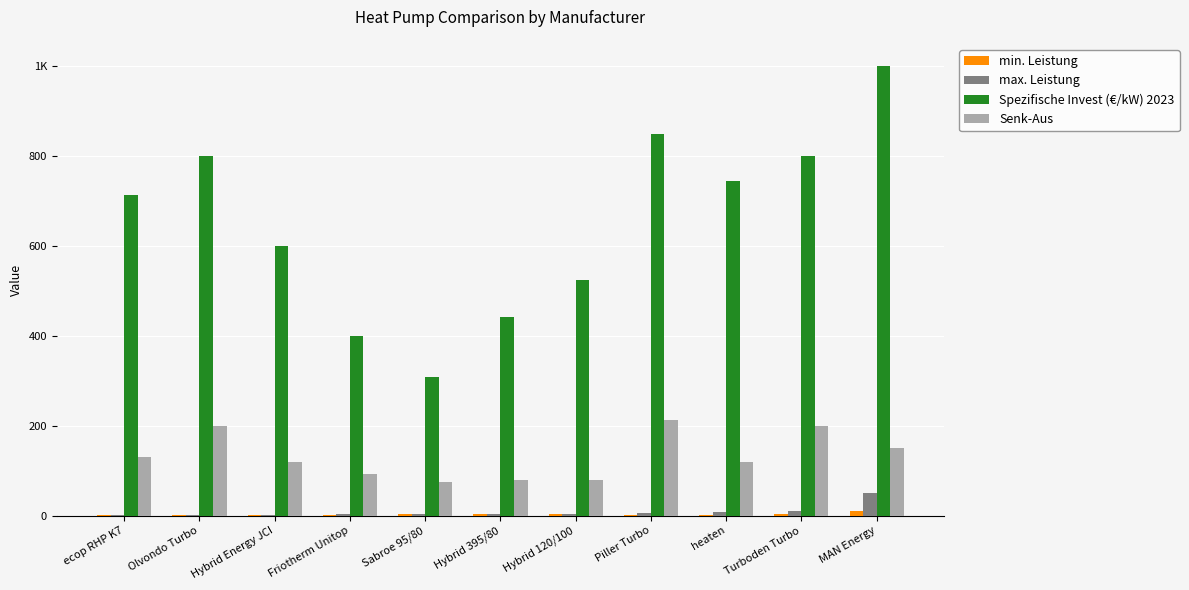

Are the bars grouped side by side (vs. stacked)?

Yes